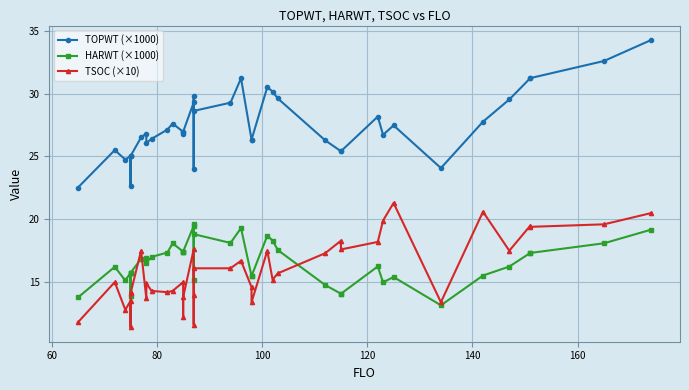

True or false: HARWT (×1000) and TOPWT (×1000) intersect in this chart.

False